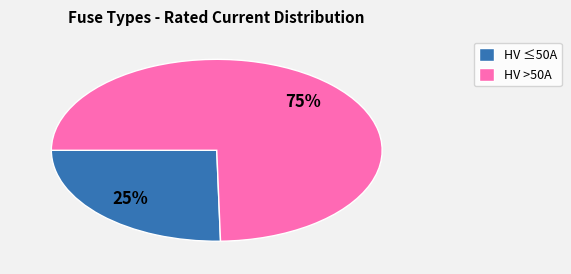

To the nearest percent, what percentage of the pie is HV >50A?

75%